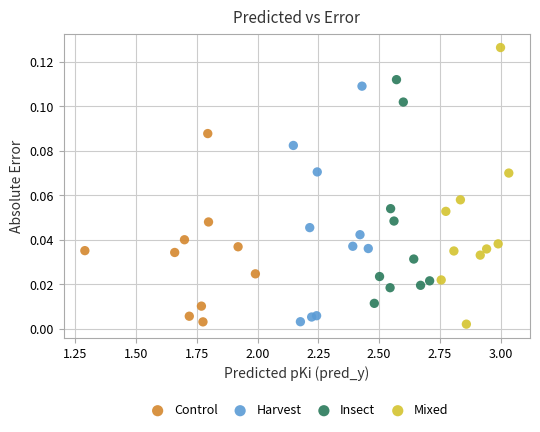

Which series has the largest Y range (max minus min)?

Mixed